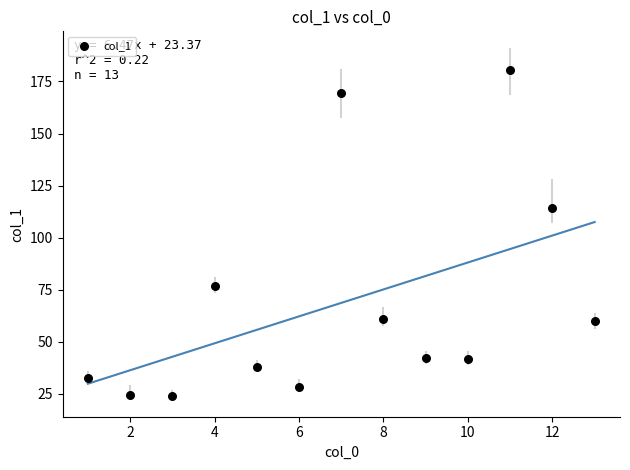

What Y value in the scatter plot is closest to 102?

114.2